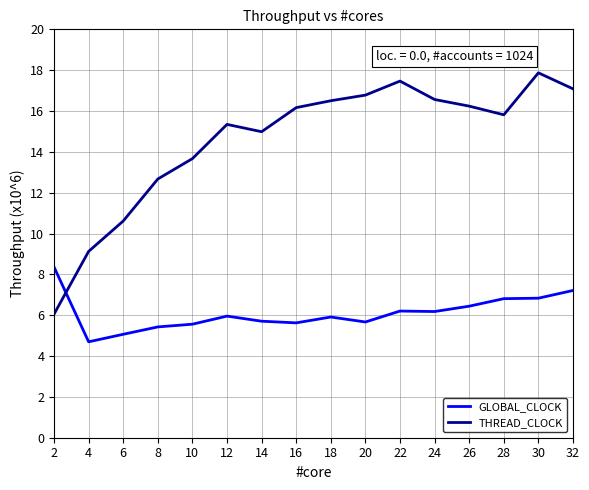

True or false: THREAD_CLOCK has more than 0 points higher than both neighbors.

True